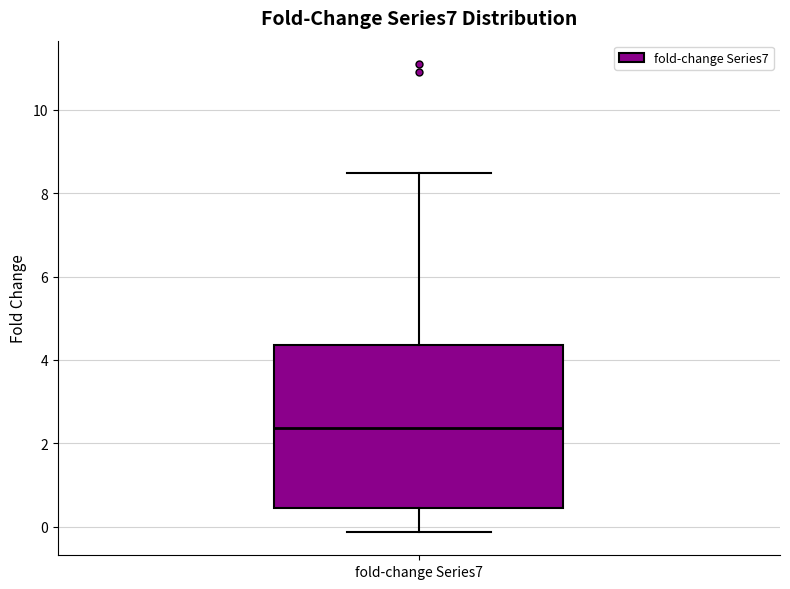

Transcribe this box plot: give where the median line is, the range the box spans, and where the two whiskers end, as read against the y-axis. The values are not printed on the chart, so give them approximately, as read against the axis.

median 2.4, box 0.4 to 4.4, whiskers -0.2 to 8.4